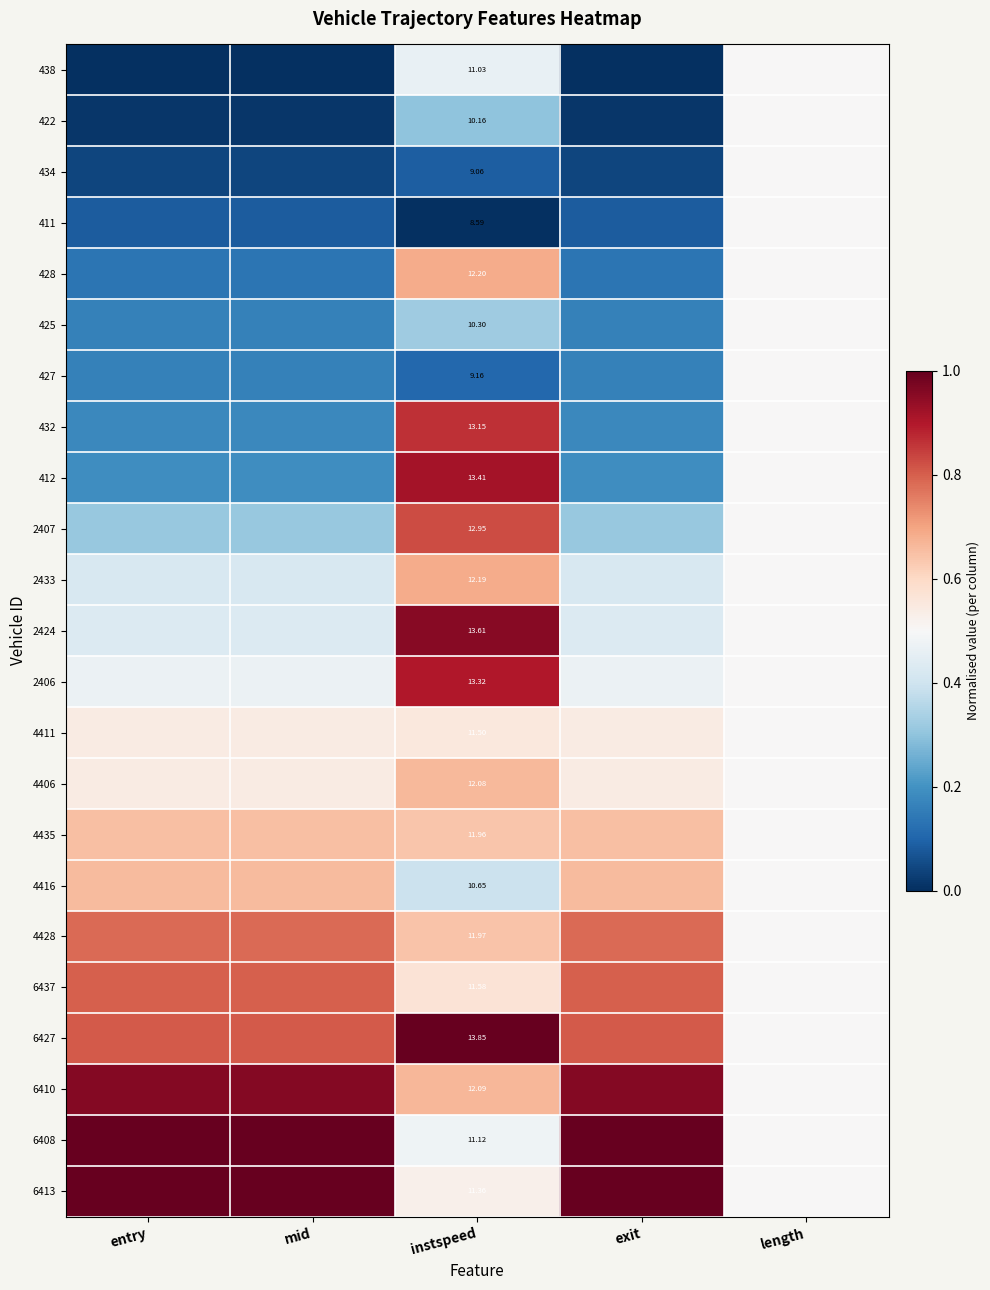

At how many categories does at least one series exceed 0?

5